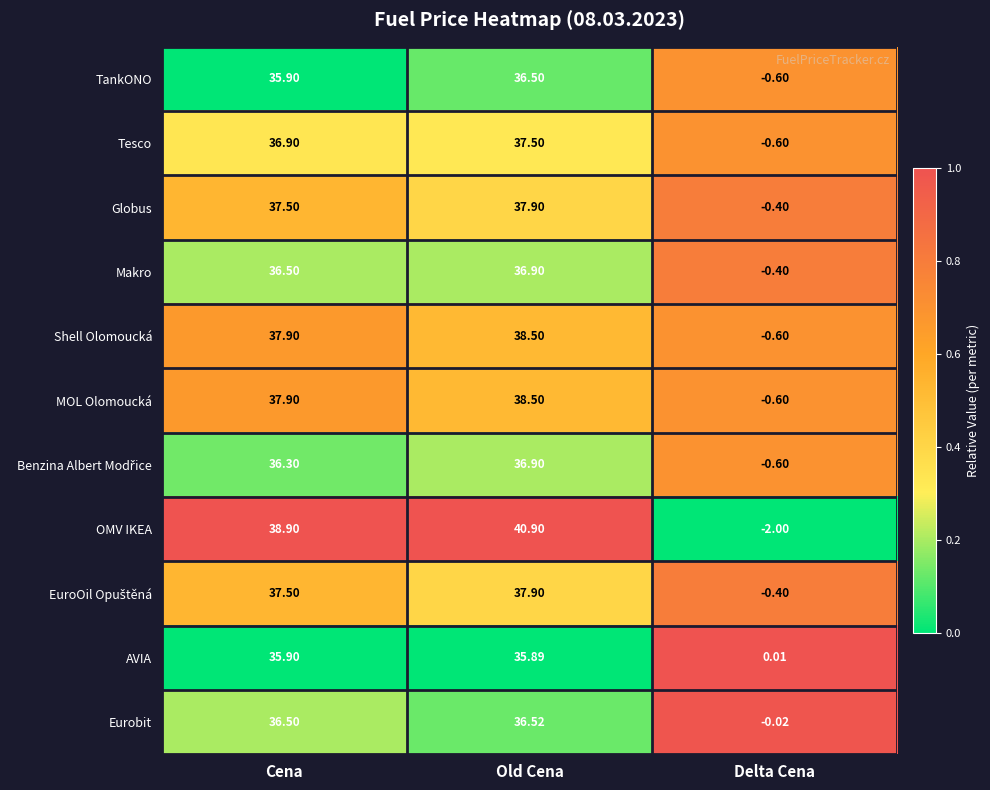

Which series changed the most between Cena and Old Cena?

OMV IKEA